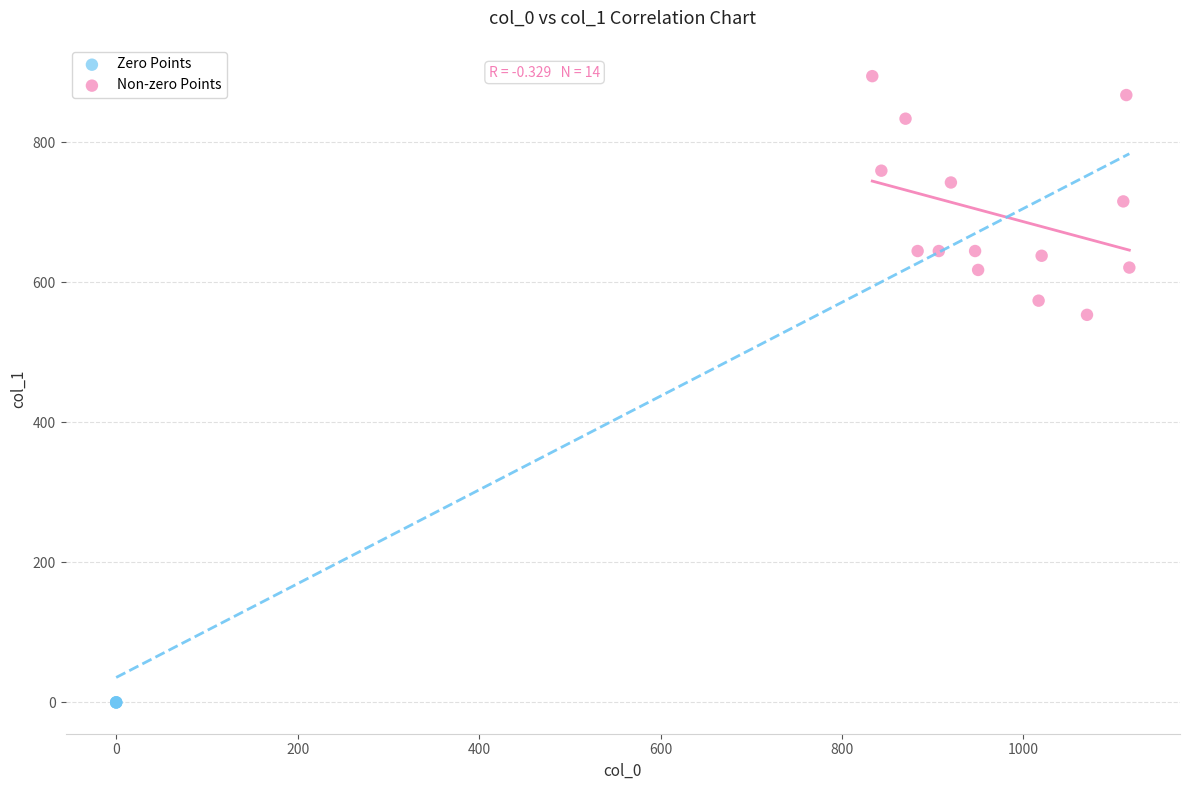

Which series contains the highest Y value?

Non-zero Points